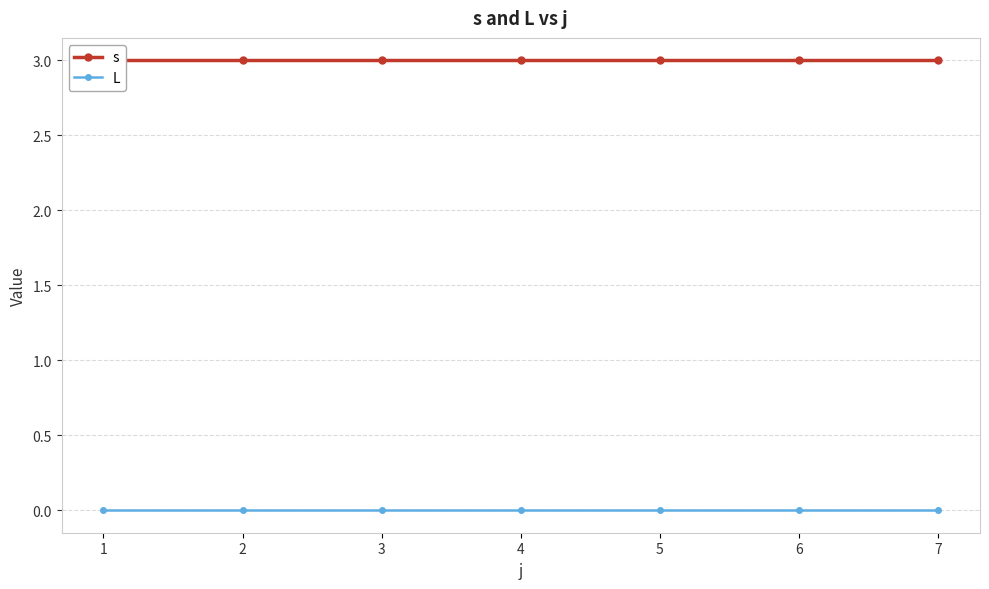

List the series in order of their overall mean, lowest first.

L, s